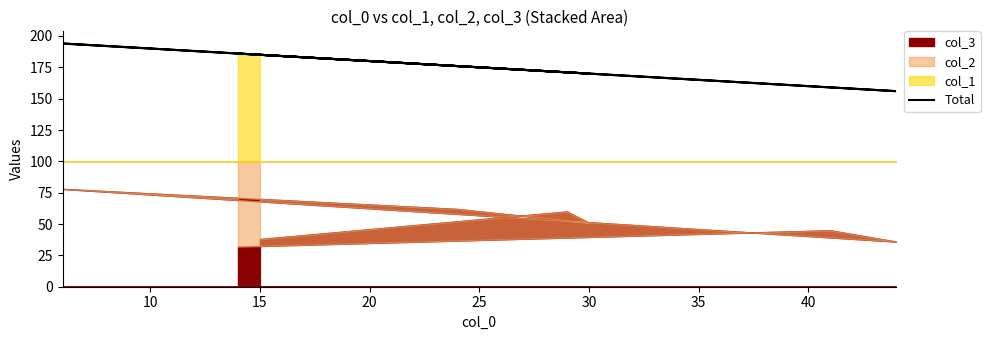

What is the value of the 4th point from the left?

194